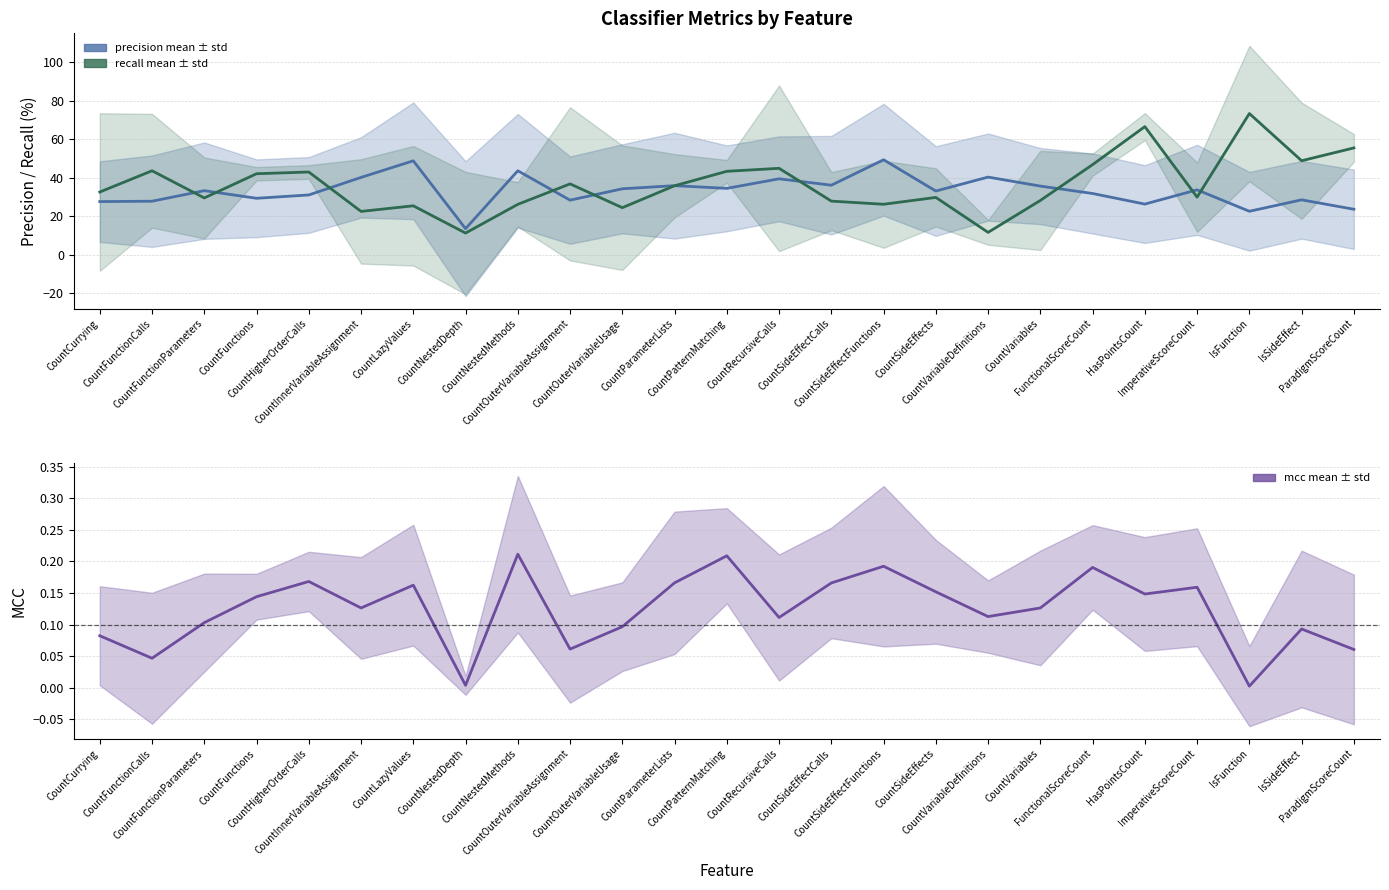

How many values in the recall mean series are below 32?

12